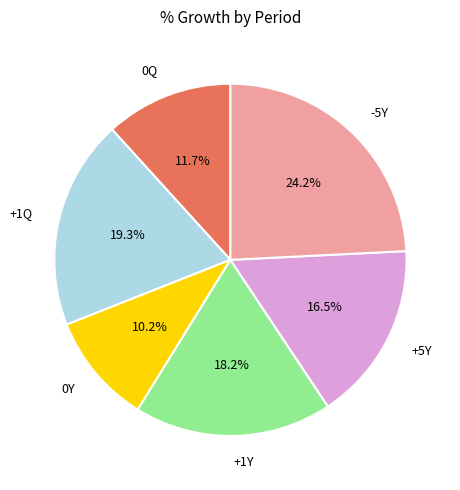

Is there any slice that represents more than half of the pie?

No